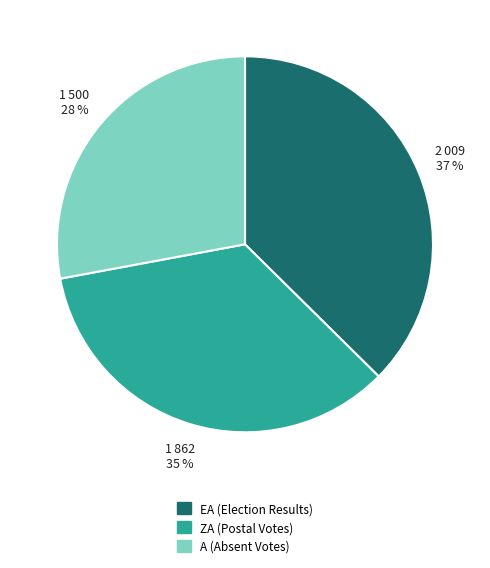

To the nearest percent, what is the difference between the largest and smallest slice percentages?

9%